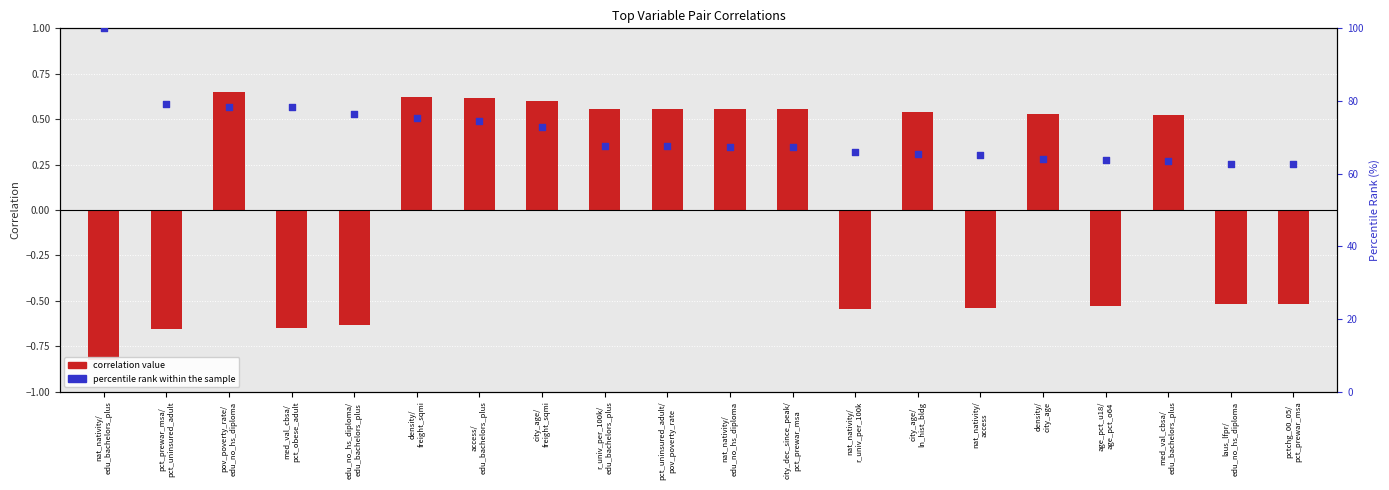

Which series contains the highest Y value?

percentile rank within the sample